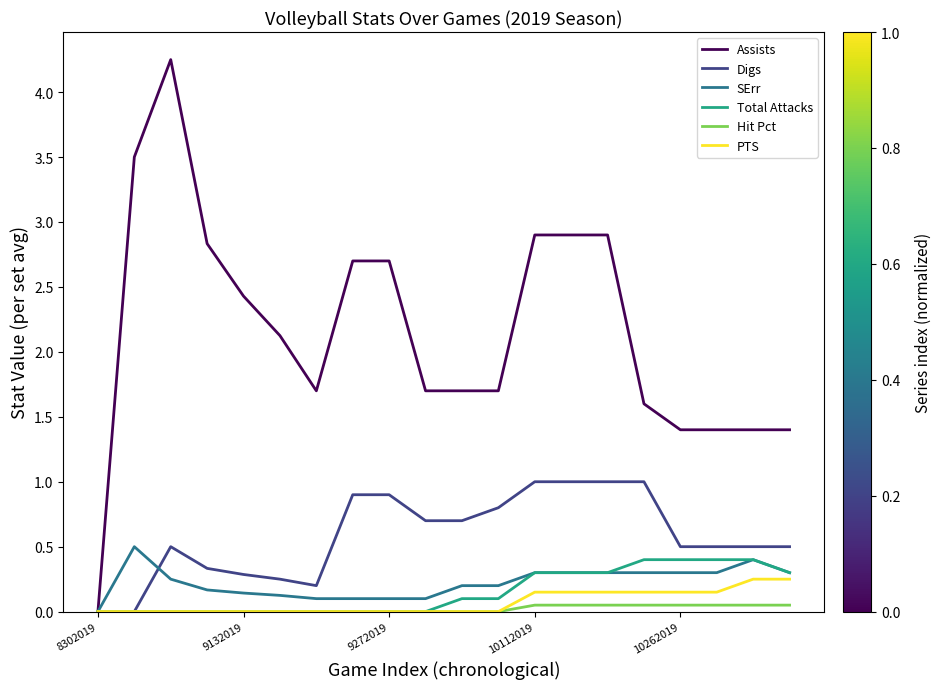

Which series has the largest total across all categories?

Assists